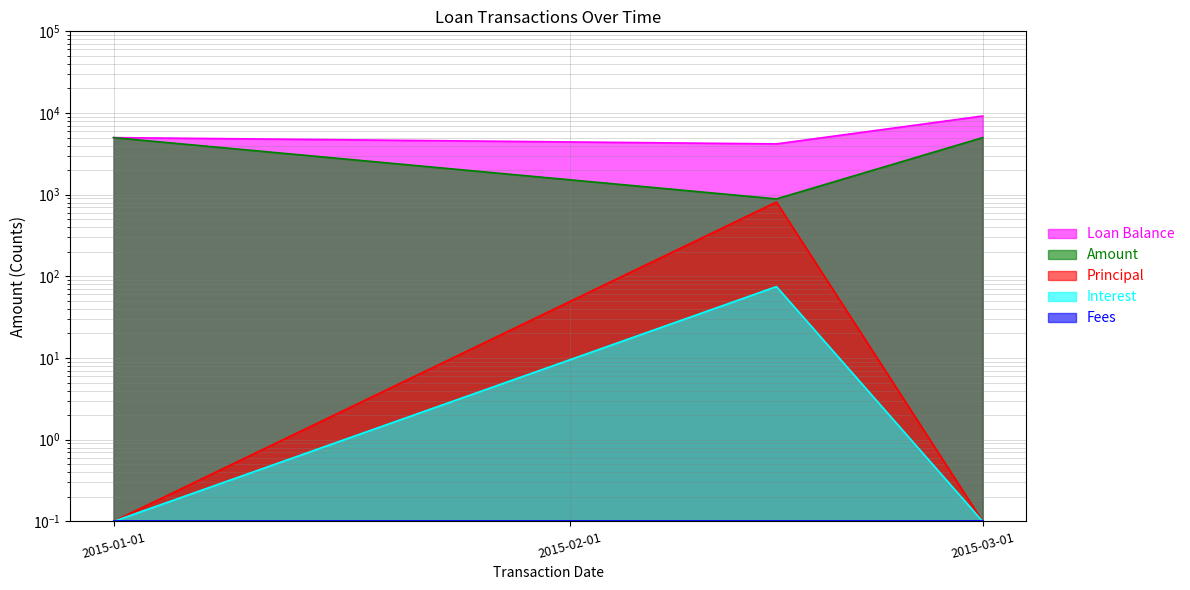

What is the total value across all series at 2015-02-15?

5963.5